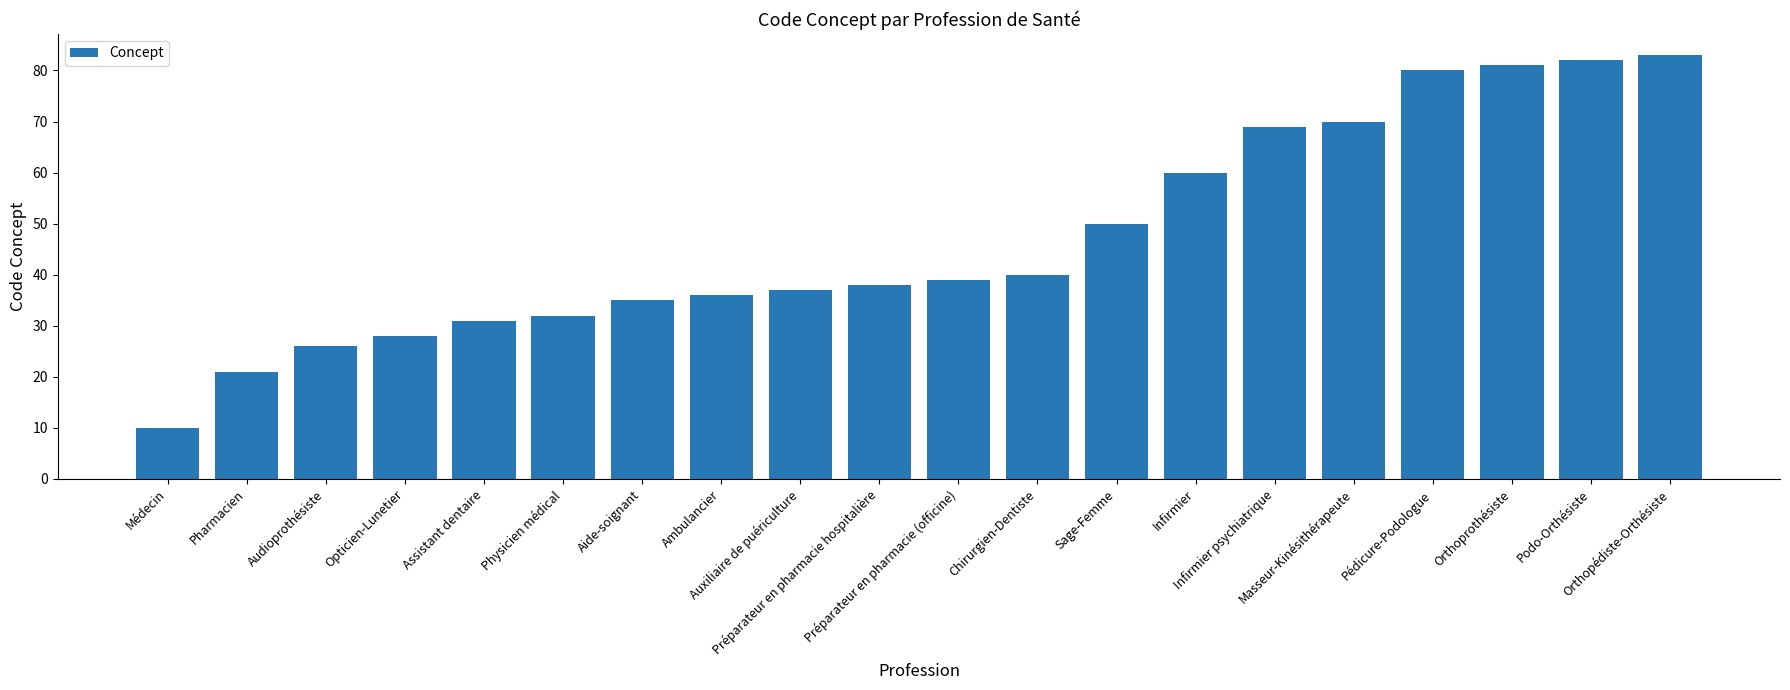

Where is the data nearest to the value 46?

Sage-Femme